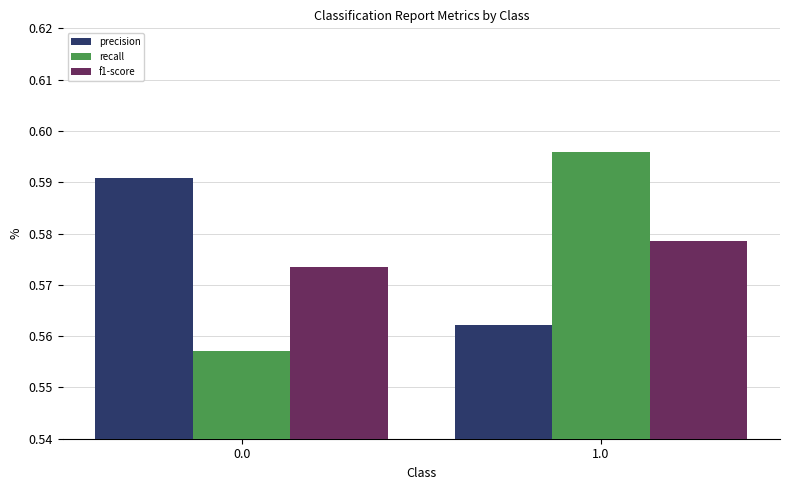

What is the sum of the recall values at 1.0 and 0.0?

1.2